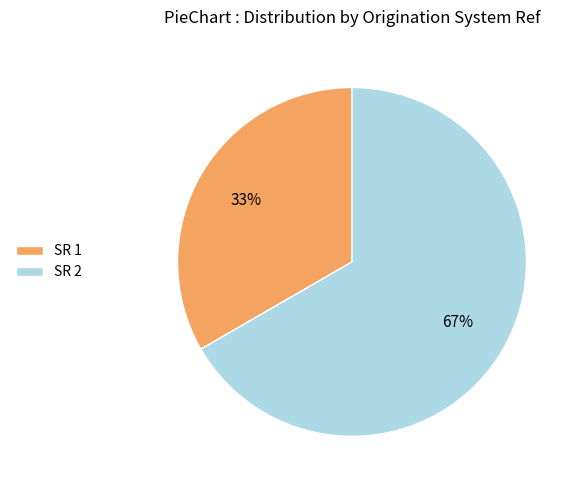

Do SR 2 and SR 1 together represent more than half of the pie?

Yes